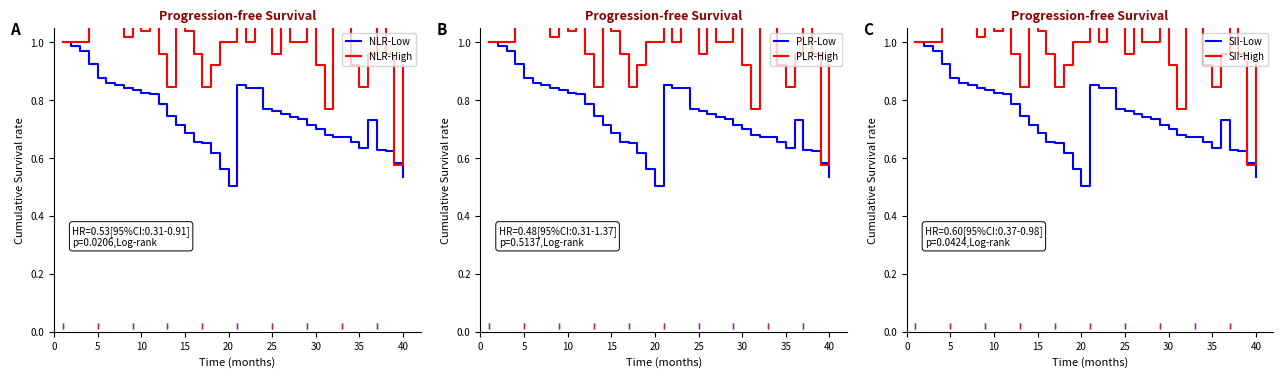

At which label does NLR-Low reach its minimum?

20